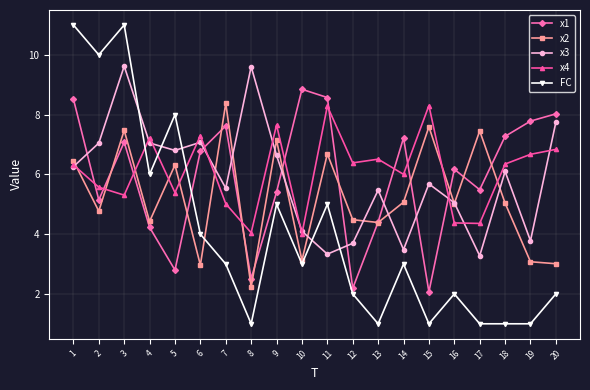

What is the sum of all x4 values?

121.9